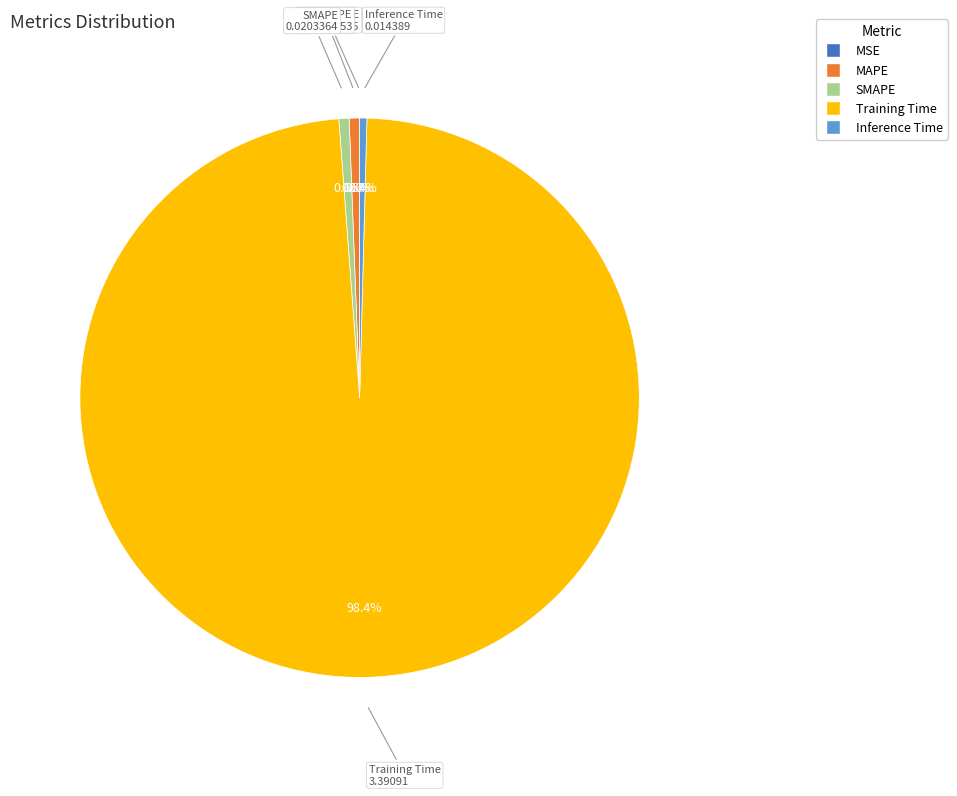

To the nearest percent, what portion does SMAPE represent?

1%